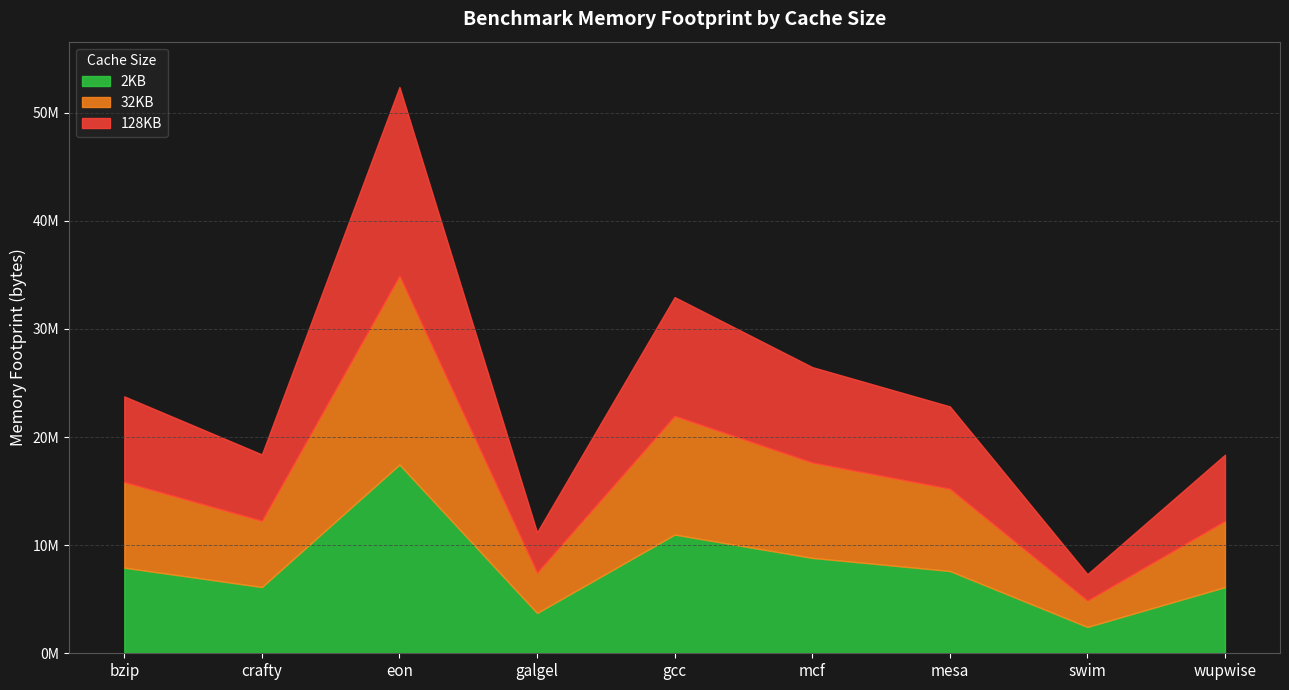

How many lines are shown in the chart?

3